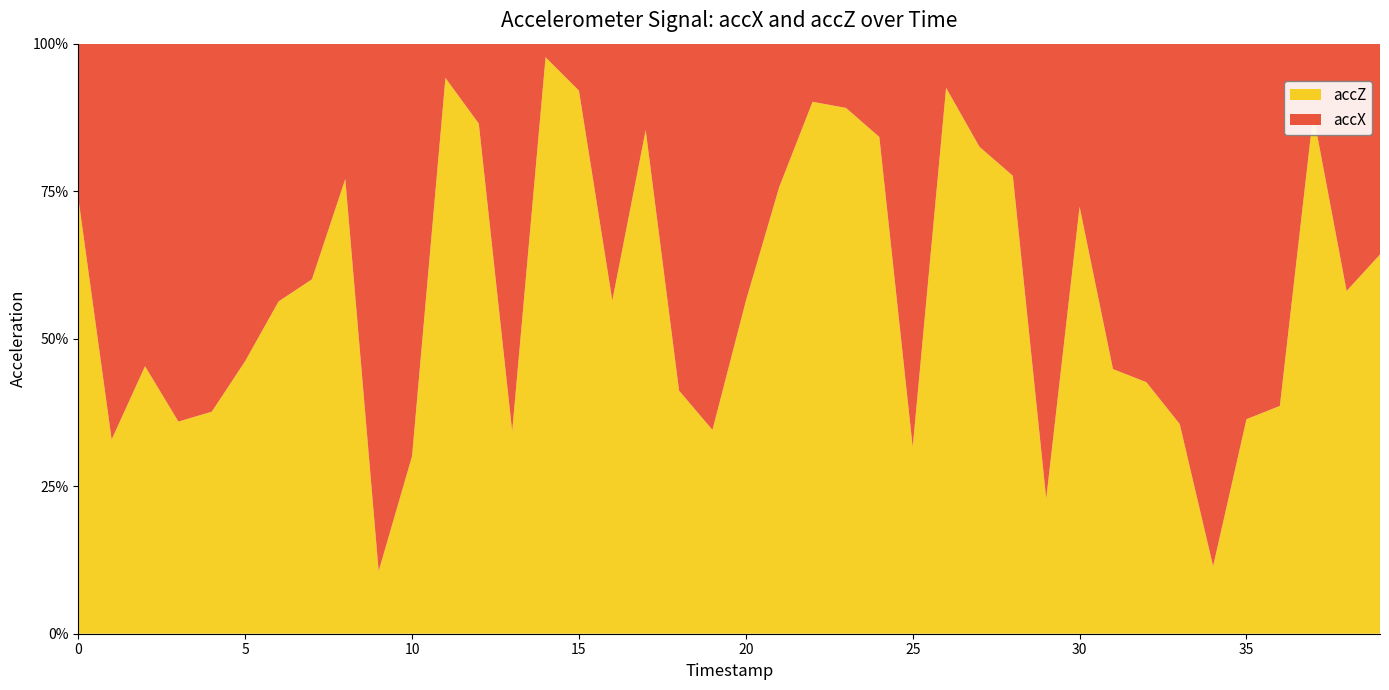

Reading right to left, extract all data points from this chart.

accX: 0.0	0.1	0.1	0.1	0.1	0.1	0.2	0.1	0.1	0.1	0.1	0.0	0.0	0.0	0.1	0.0	0.1	0.1	0.1	0.1	0.1	0.1	0.0	0.0	0.0	0.0	0.1	0.0	0.0	0.0	0.1	0.1	0.0	0.0	0.1	0.1	0.1	0.0	0.1	0.3
accZ: 0.1	0.1	0.4	0.1	0.0	0.0	0.1	0.0	0.1	0.2	0.0	0.1	0.1	0.2	0.0	0.1	0.5	0.9	0.3	0.2	0.1	0.1	0.1	0.1	0.2	0.2	0.0	0.1	0.1	0.0	0.0	0.2	0.1	0.0	0.1	0.1	0.0	0.0	0.1	0.9